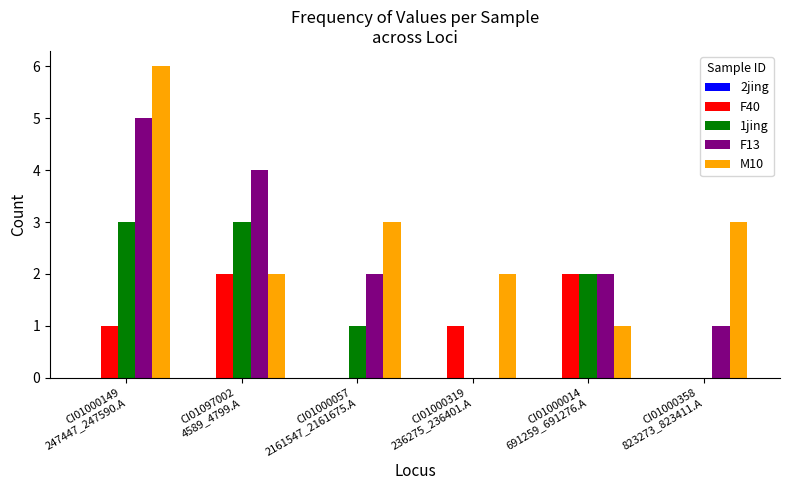

What is the sum of all F40 values?

6